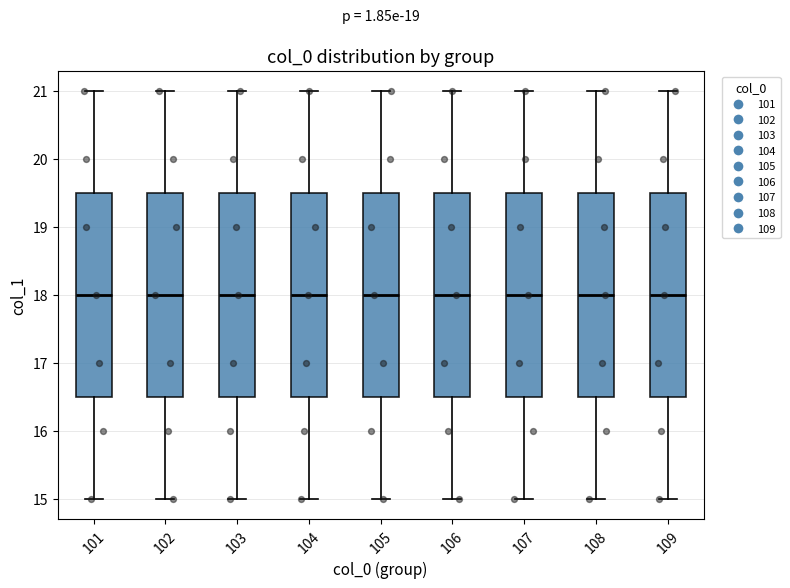

Where is the upper edge of the box at x = 102 on the y-axis? The values are not printed on the chart, so give them approximately, as read against the axis.

19.5